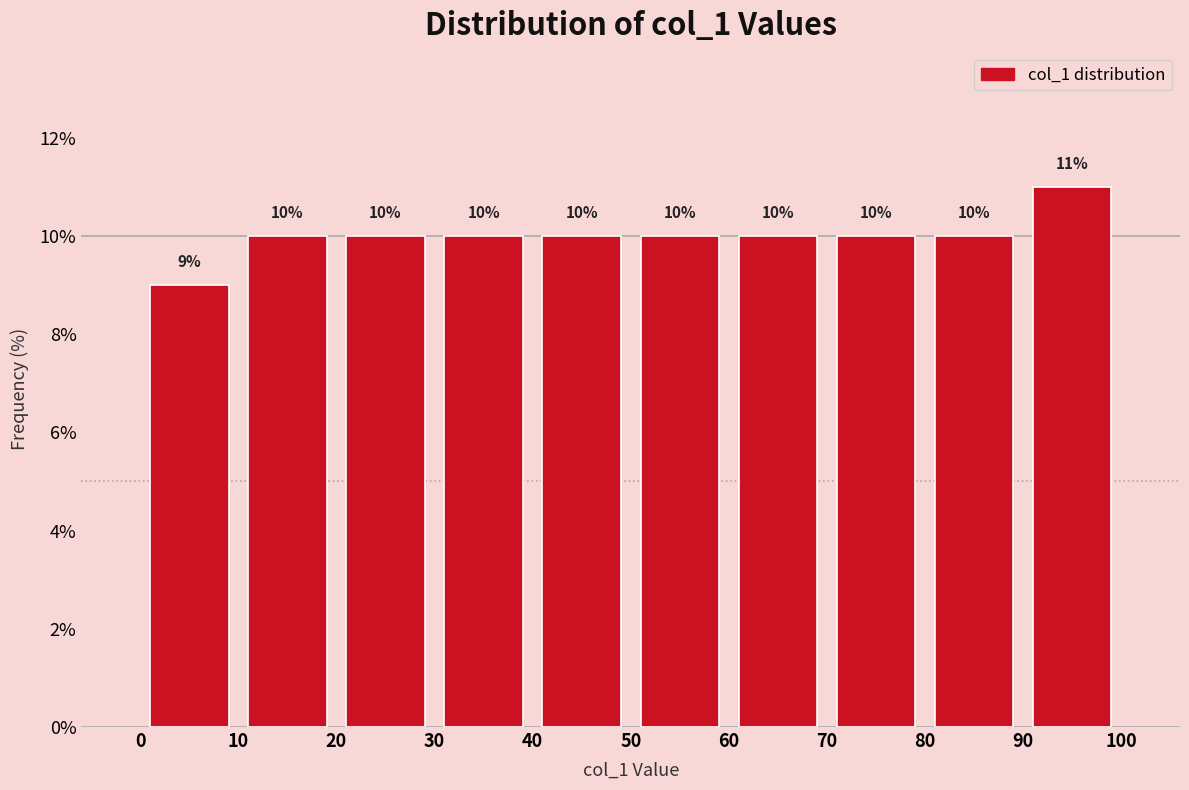

Reading left to right, transcribe this chart: for each bar, give the range it covers on the x-axis and its height.

0 to 10: 9
10 to 20: 10
20 to 30: 10
30 to 40: 10
40 to 50: 10
50 to 60: 10
60 to 70: 10
70 to 80: 10
80 to 90: 10
90 to 100: 11